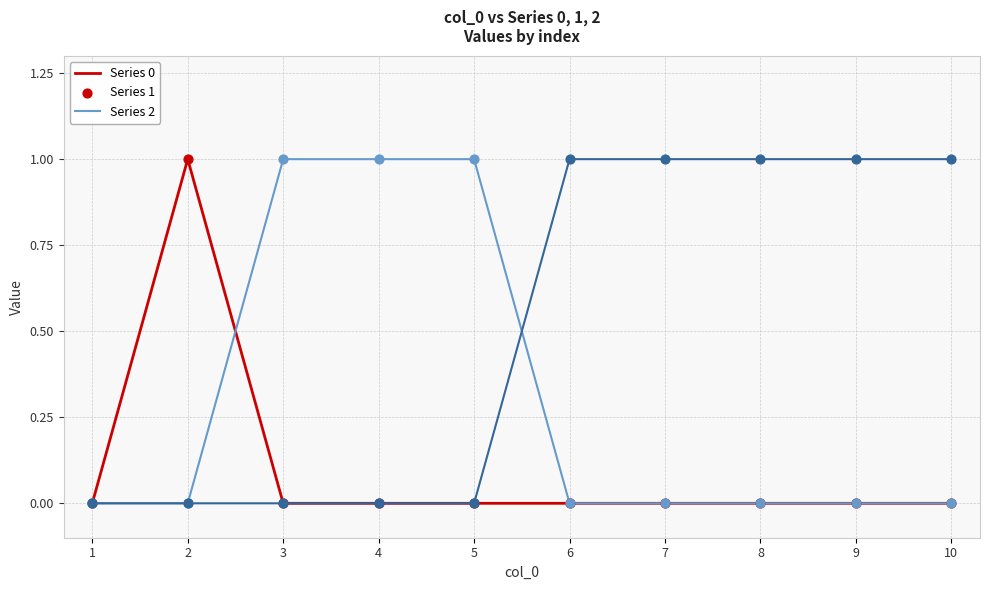

Is this an area chart (filled region under the line)?

No